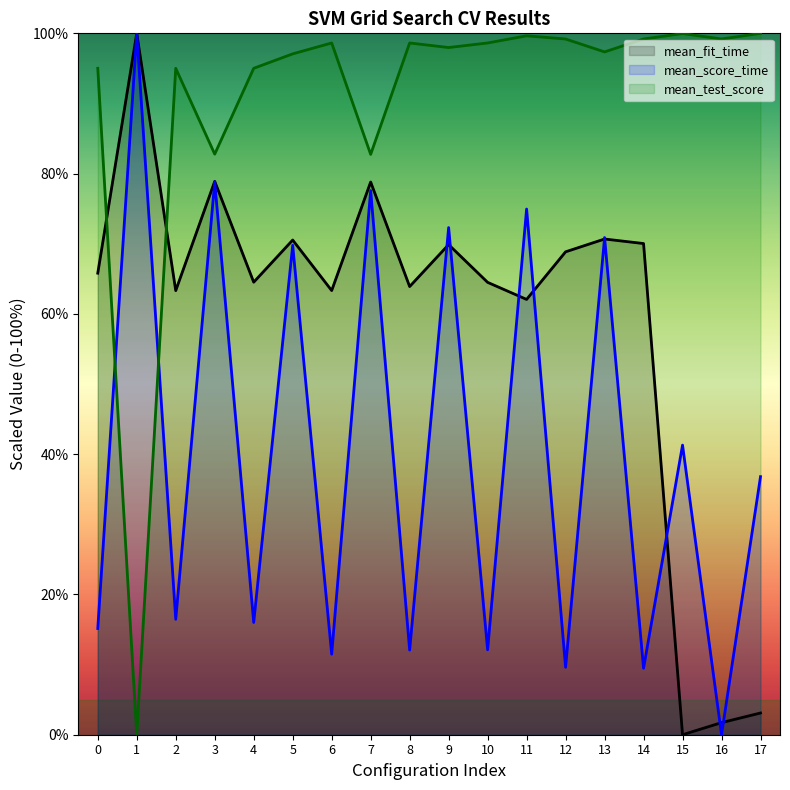

Which series has the largest total across all categories?

mean_test_score